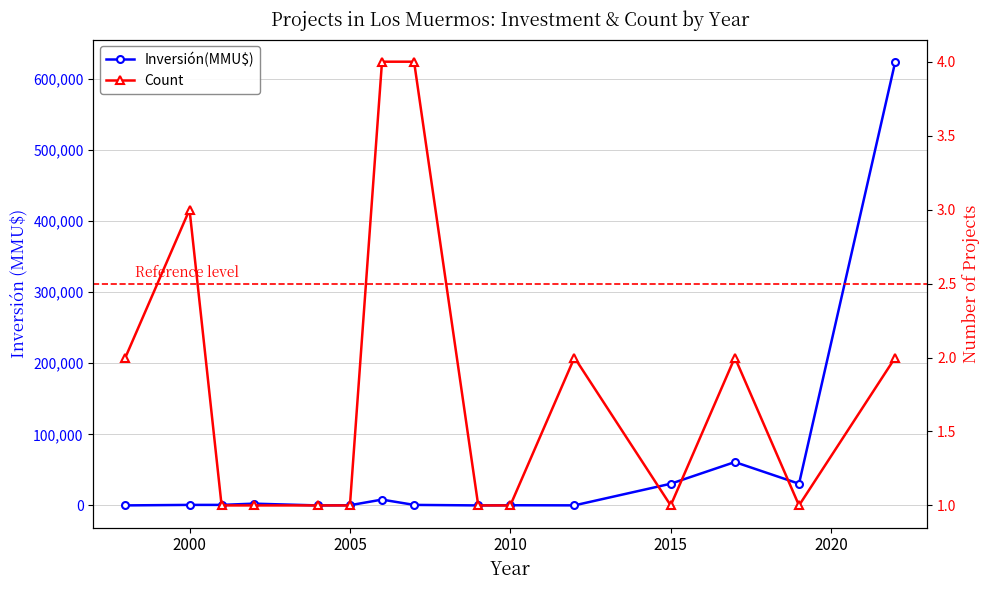

What is the maximum value for Inversión(MMU$)?

624000